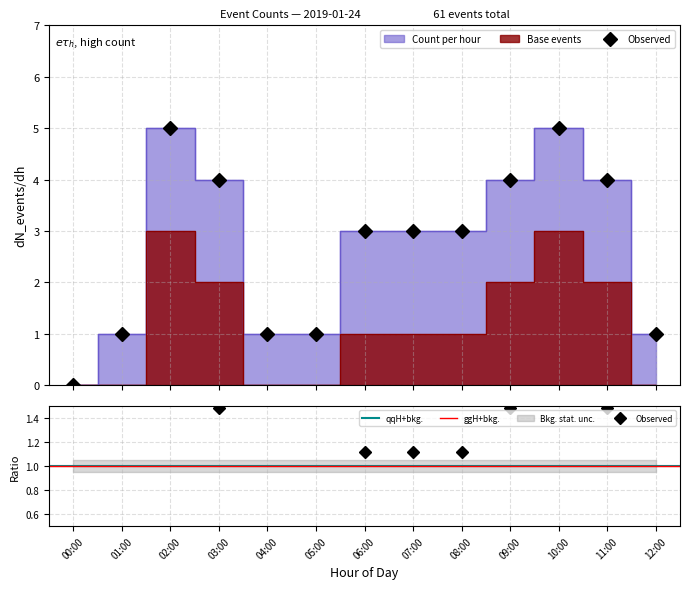

What is the change in value from 00:00 to 06:00?

+3